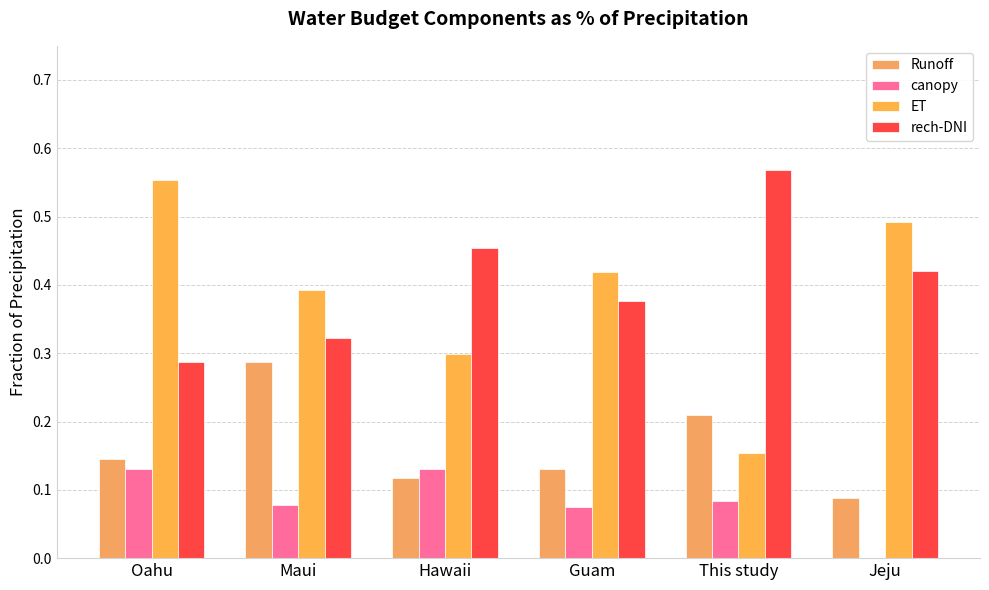

Reading left to right, extract all data points from this chart.

Runoff: Oahu=0.1	Maui=0.3	Hawaii=0.1	Guam=0.1	This study=0.2	Jeju=0.1
canopy: Oahu=0.1	Maui=0.1	Hawaii=0.1	Guam=0.1	This study=0.1	Jeju=0.0
ET: Oahu=0.6	Maui=0.4	Hawaii=0.3	Guam=0.4	This study=0.2	Jeju=0.5
rech-DNI: Oahu=0.3	Maui=0.3	Hawaii=0.5	Guam=0.4	This study=0.6	Jeju=0.4